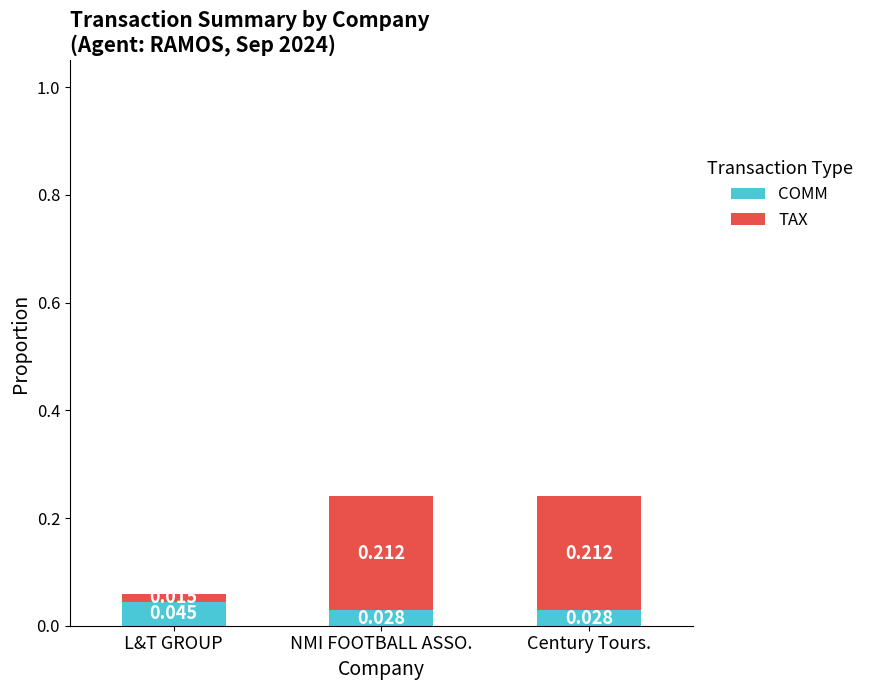

Are the bars horizontal?

No